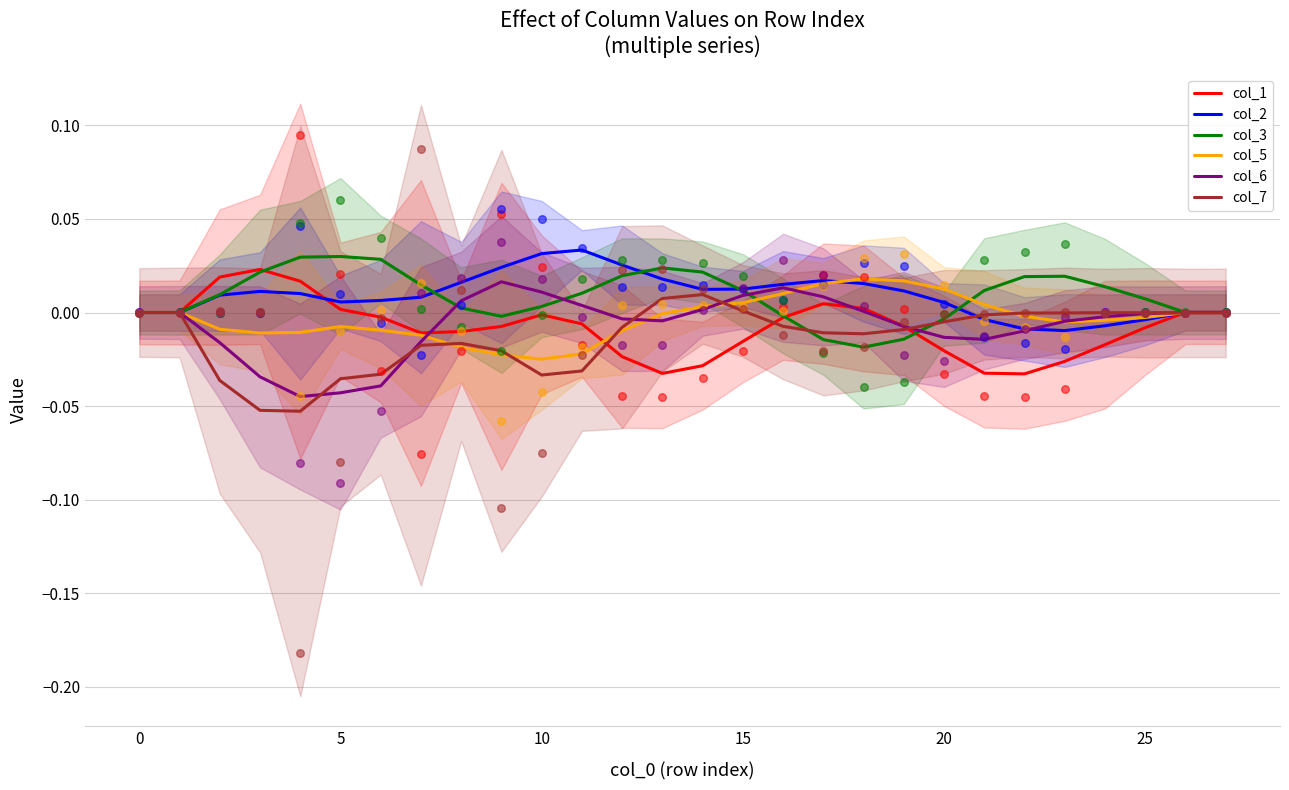

Which series reaches the maximum Y coordinate?

col_2